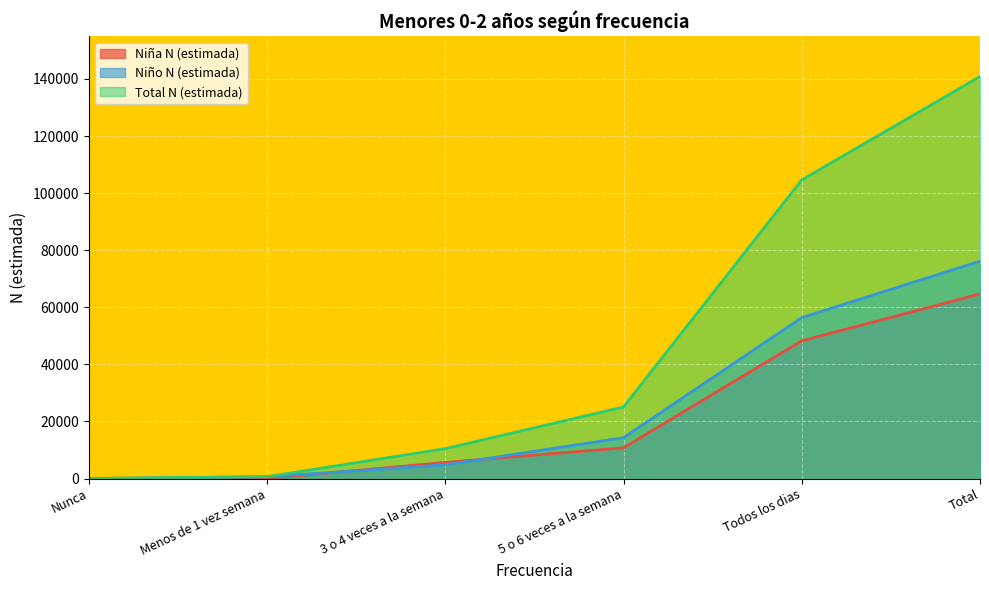

The Niño N (estimada) series shows 4818 at 3 o 4 veces a la semana. True or false?

True